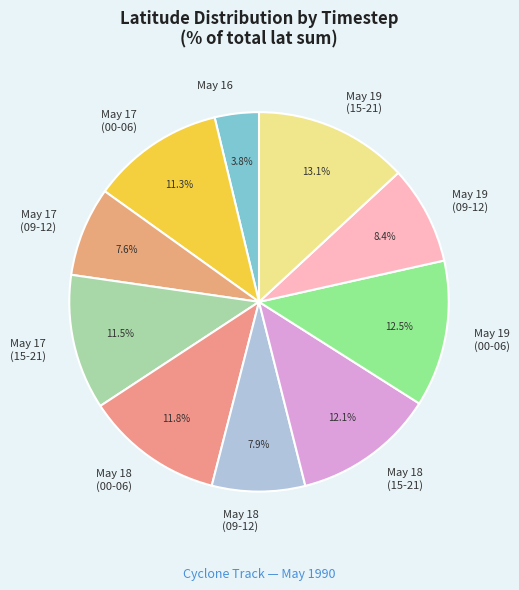

What is the largest slice in the pie chart?

May 19 (15-21)